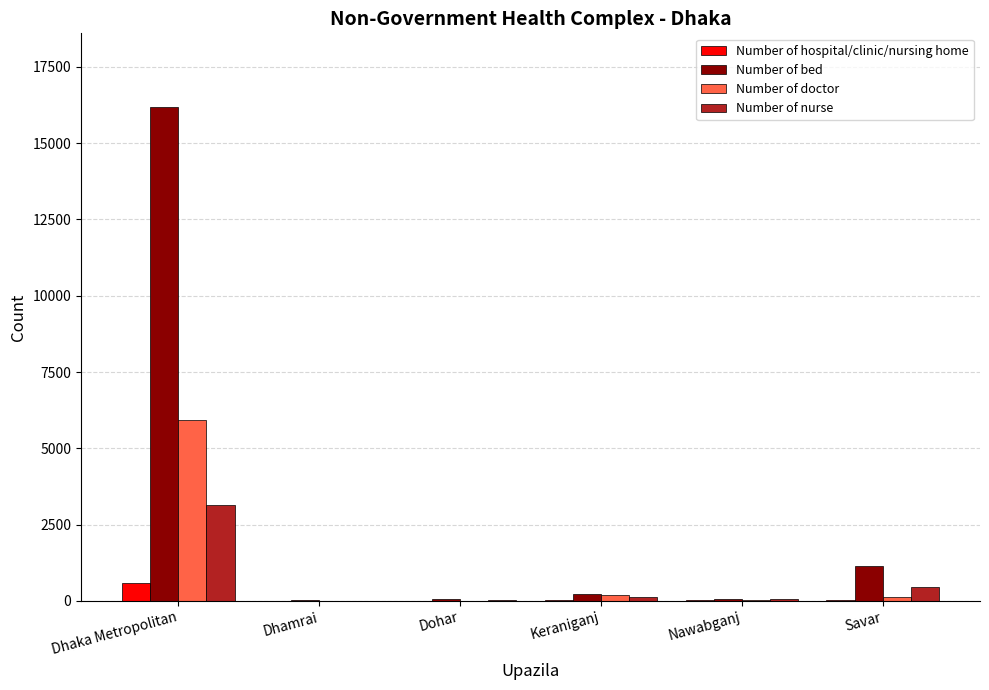

What are all the series names shown in the legend?

Number of hospital/clinic/nursing home, Number of bed, Number of doctor, Number of nurse